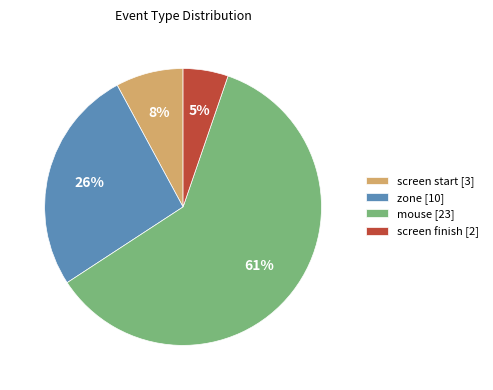

Is there any slice that represents more than half of the pie?

Yes